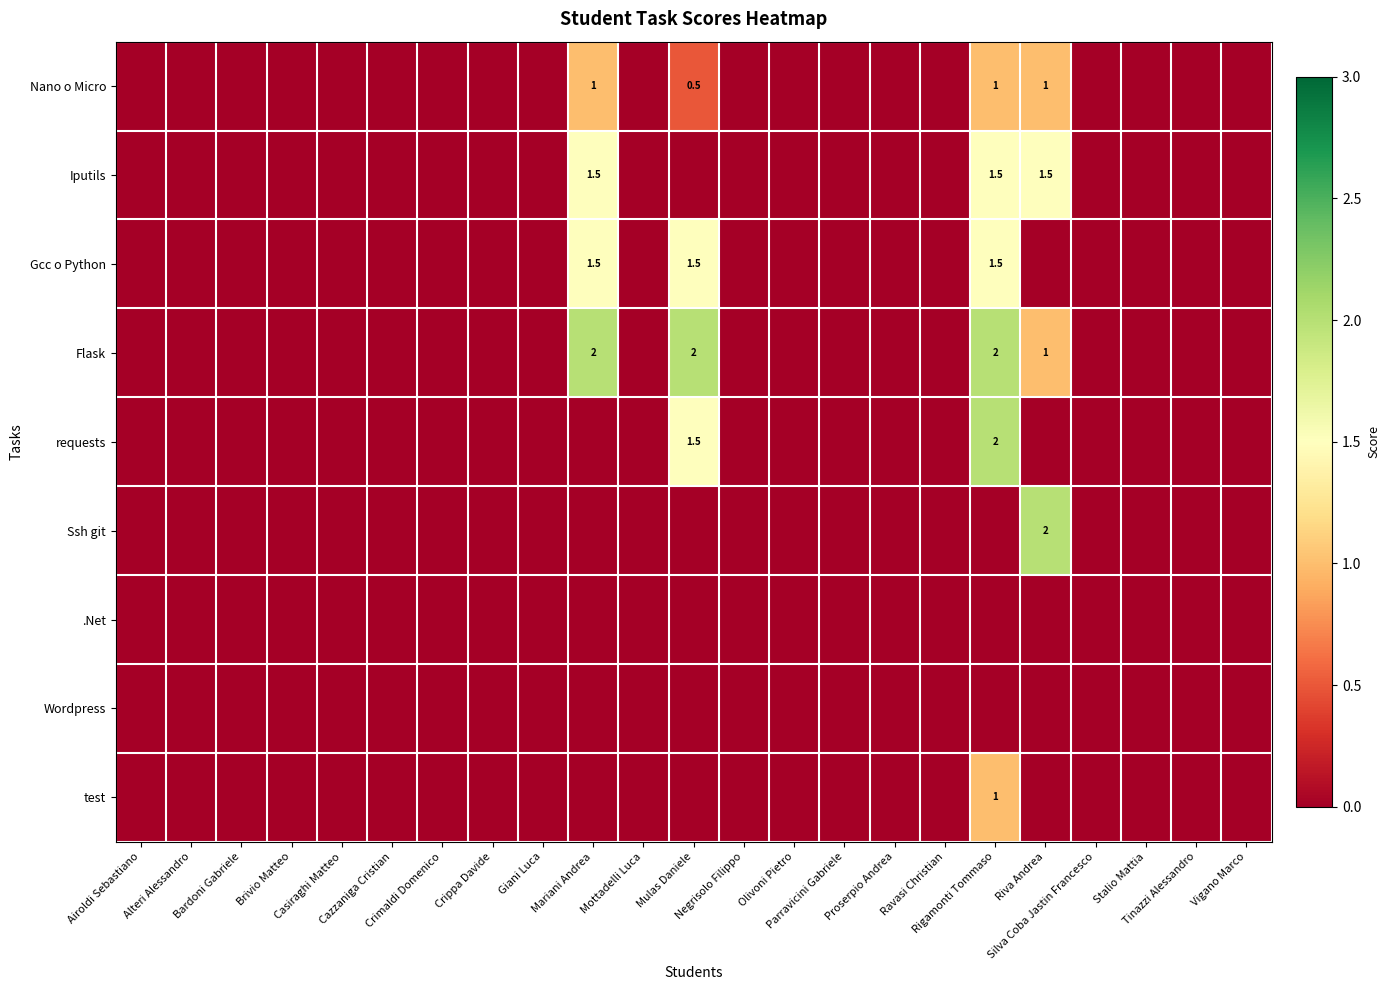

The value of Gcc o Python at Mulas Daniele is 0.4. True or false?

False